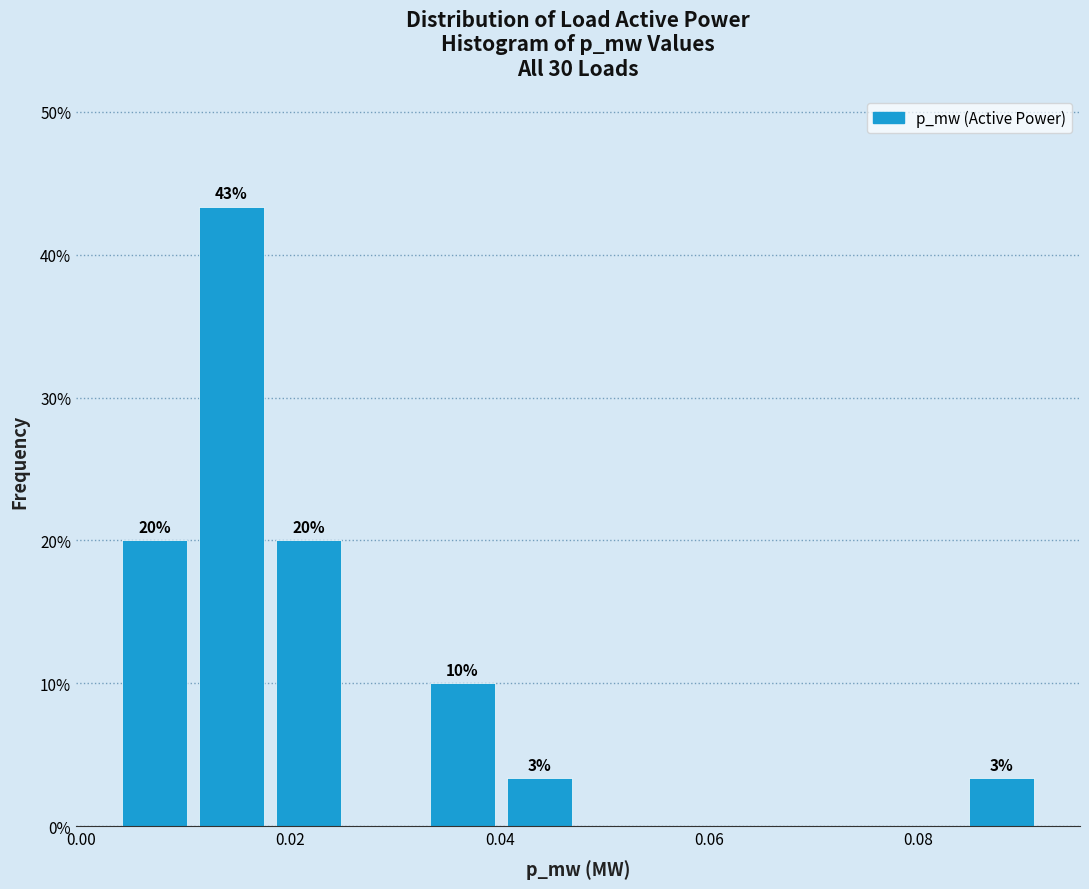

Read against the x-axis, roughly where is the centre of the tallest bar?

0.014